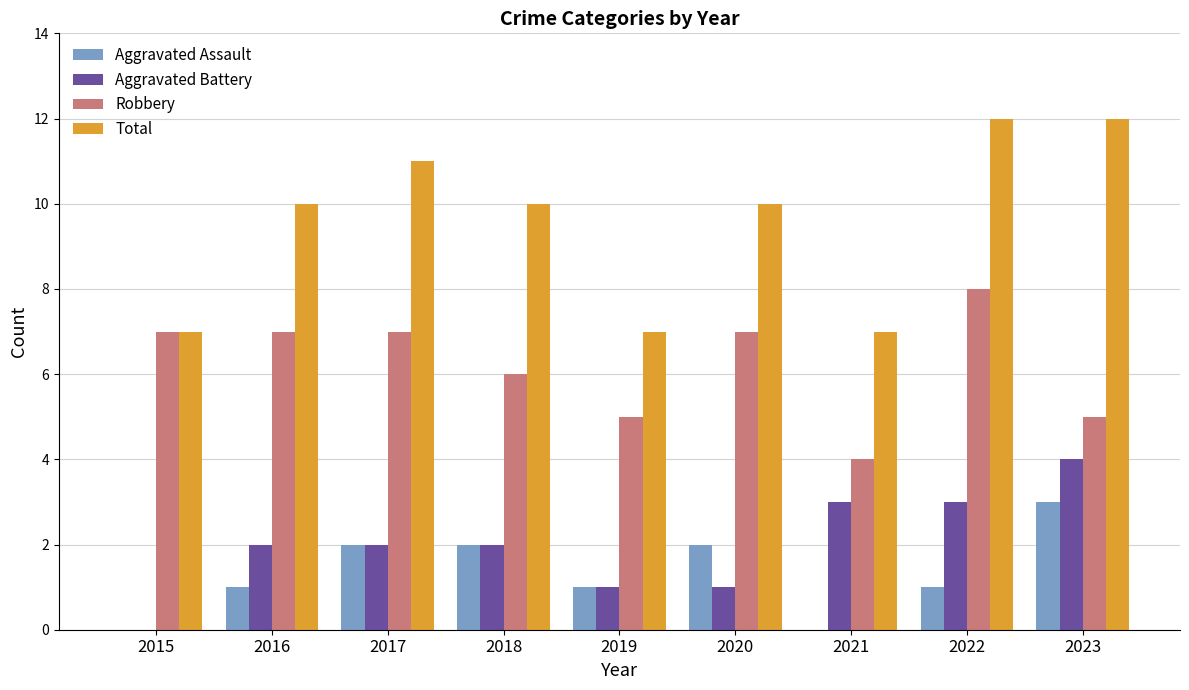

What is the greatest value displayed?

12